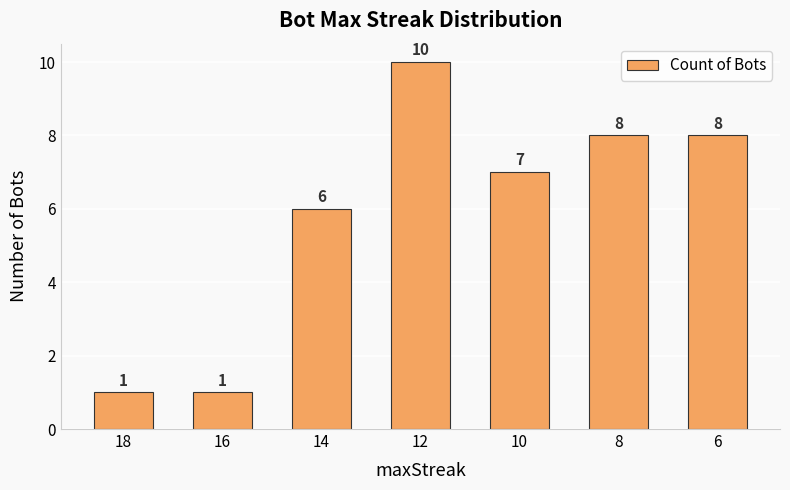

How many bars are there in total?

7